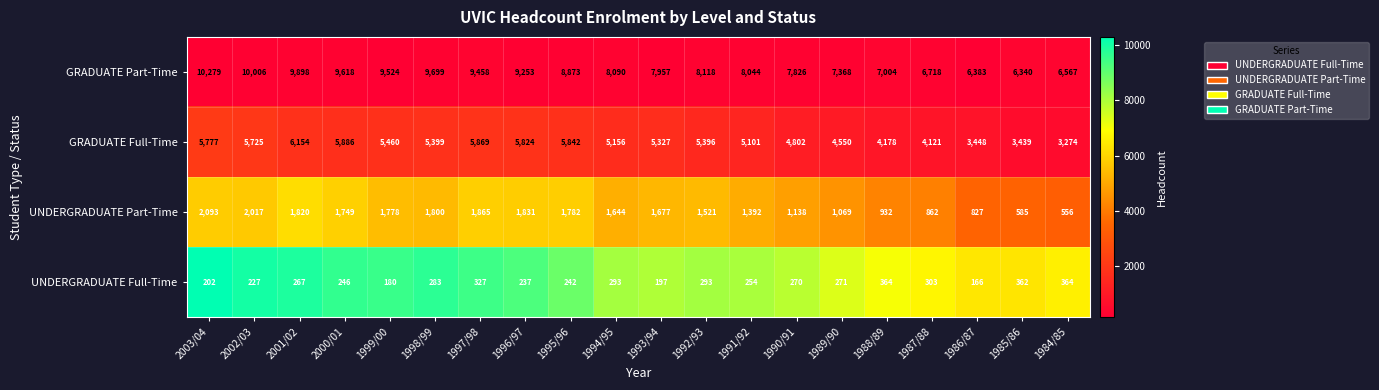

Which series has the largest range (max minus min)?

GRADUATE Part-Time